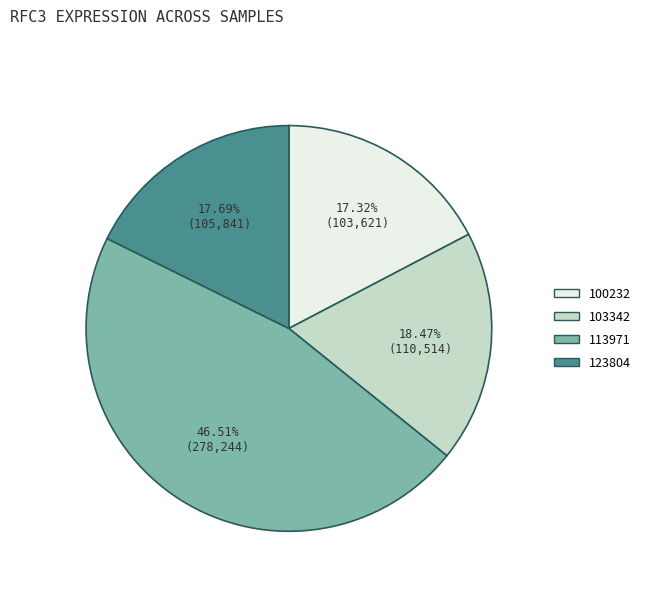

Combined, do 123804 and 113971 account for over 50%?

Yes